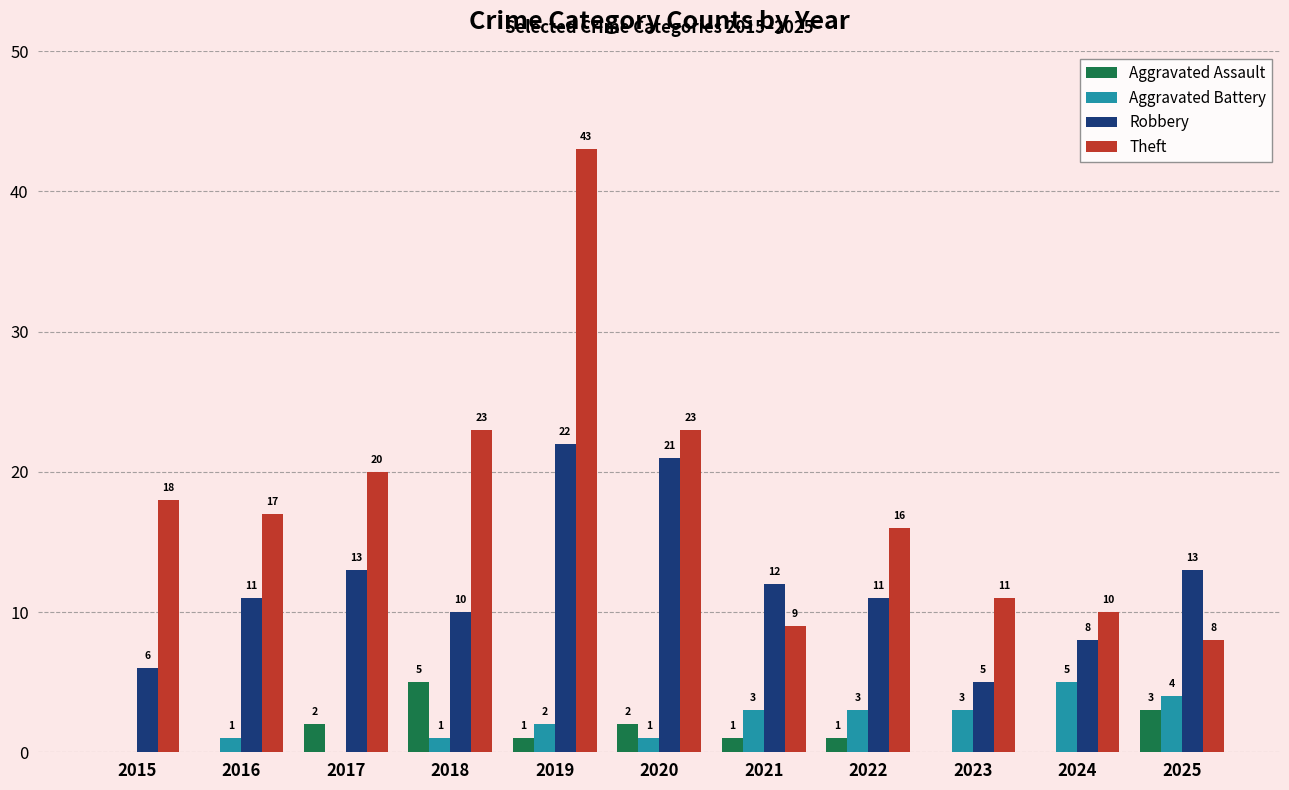

At which category is the sum across all series the highest?

2019